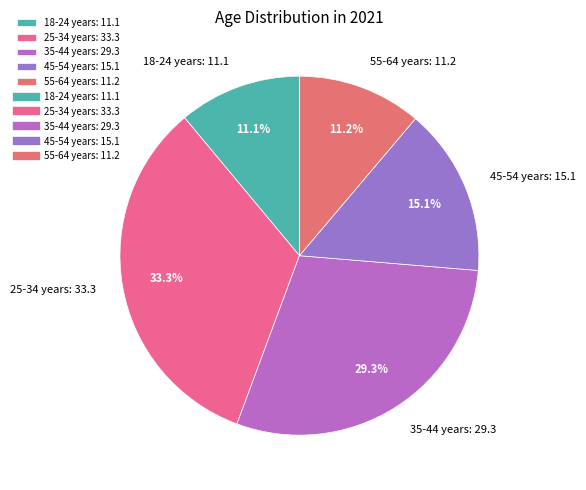

Is 45-54 years the majority of the pie?

No